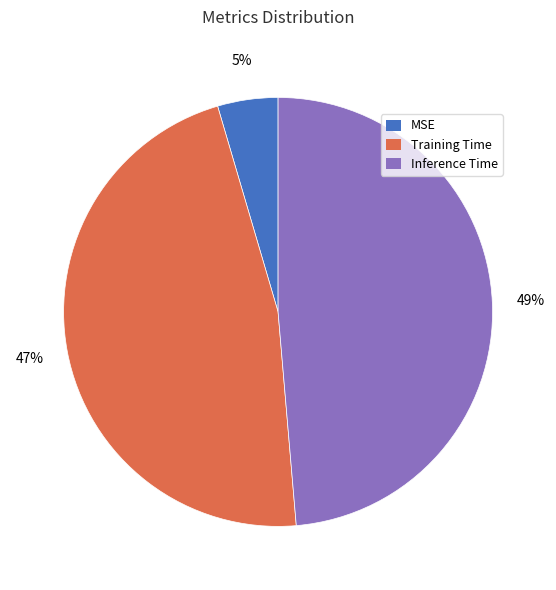

How many slices are in this pie chart?

3